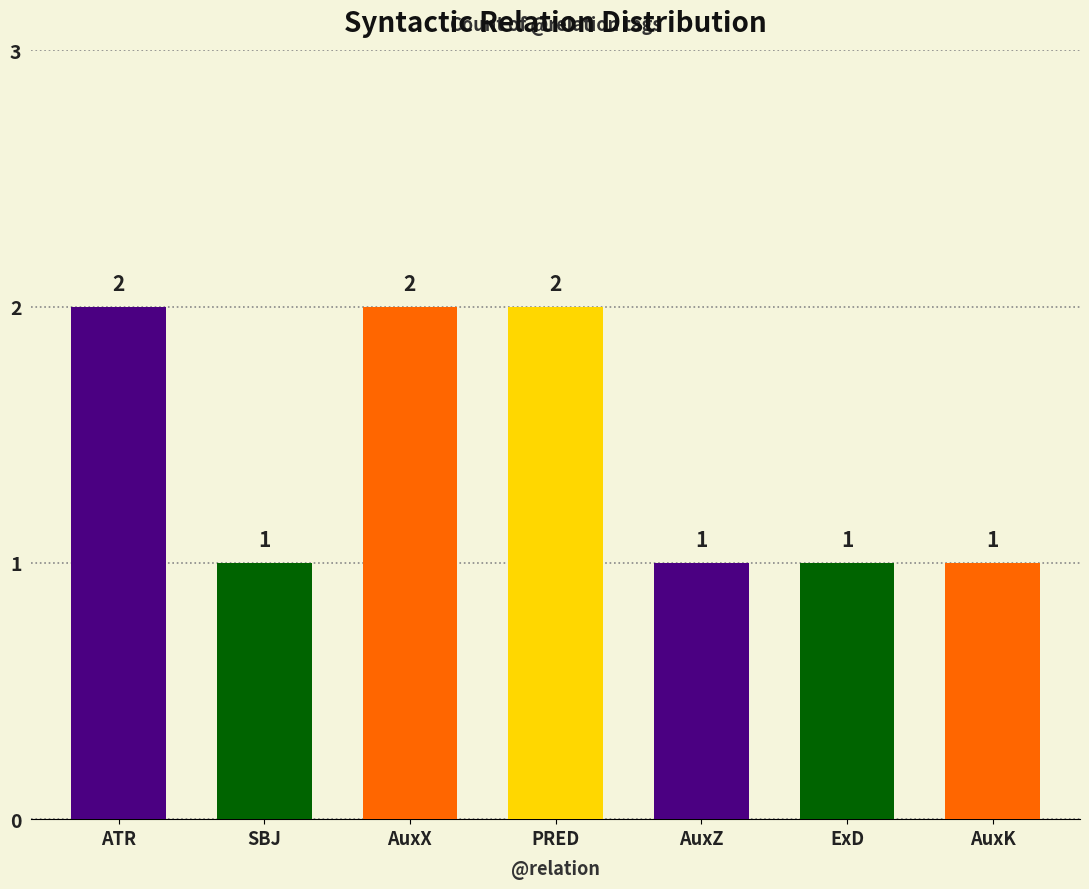

How many categories are shown in the chart?

7